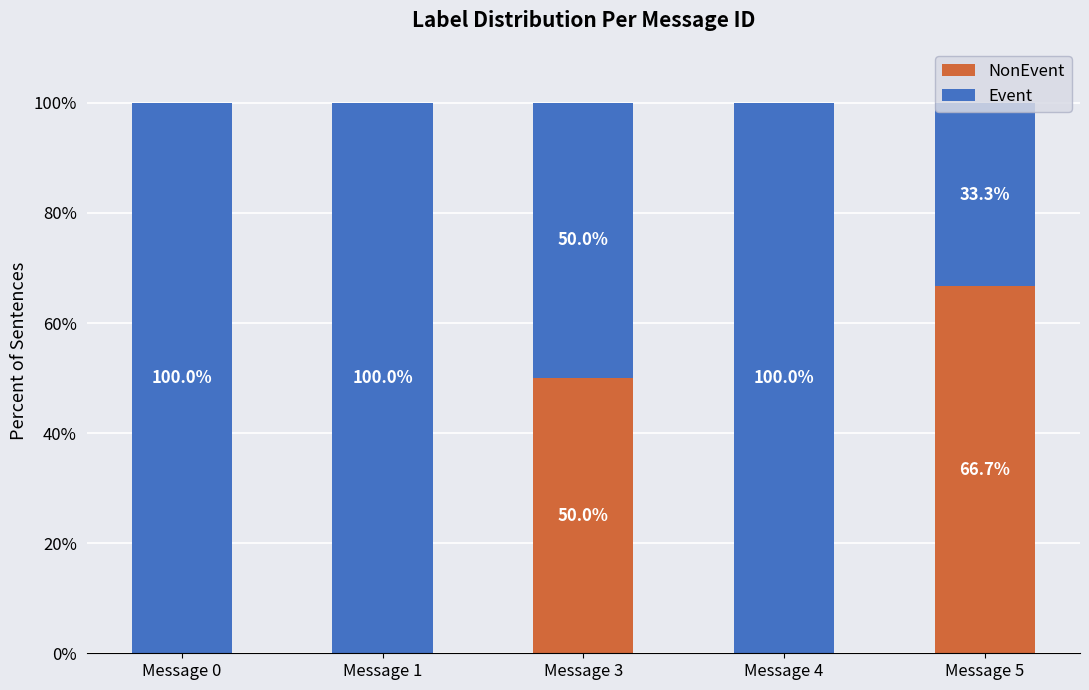

What is the sum of the Event values at Message 1 and Message 4?

200.0